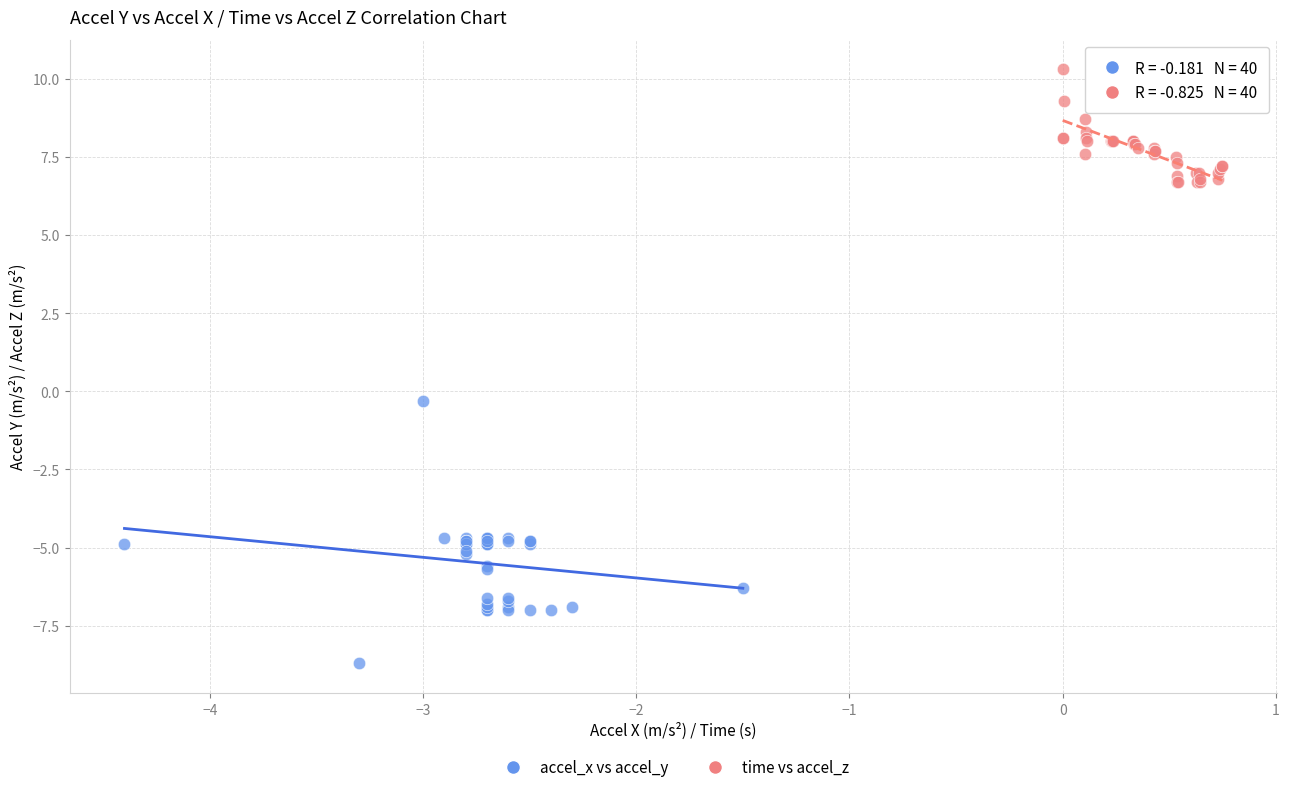

Which series reaches the maximum Y coordinate?

time vs accel_z